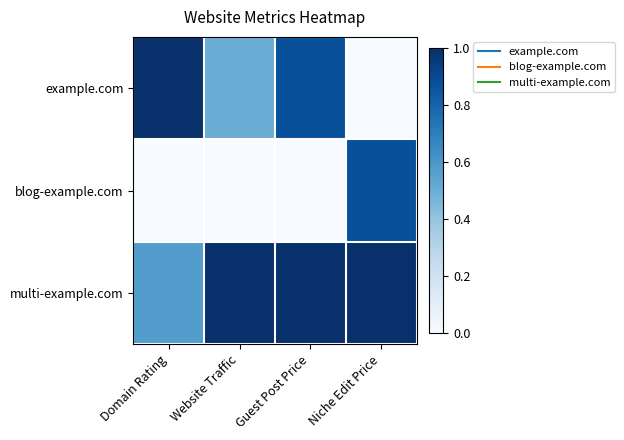

Count the number of data series in this chart.

3